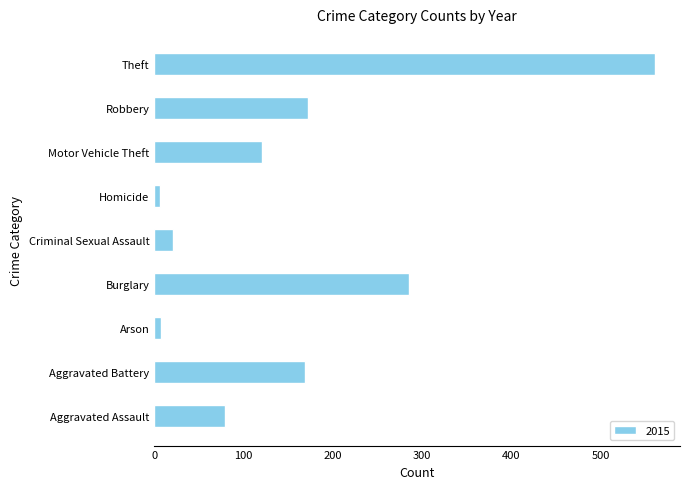

What is the difference between the maximum and minimum values?

554